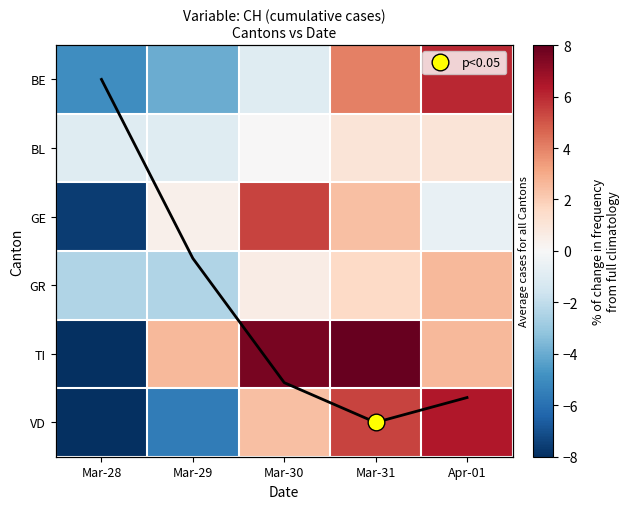

Is the value of BE at Mar-31 greater than the value of VD at Apr-01?

No